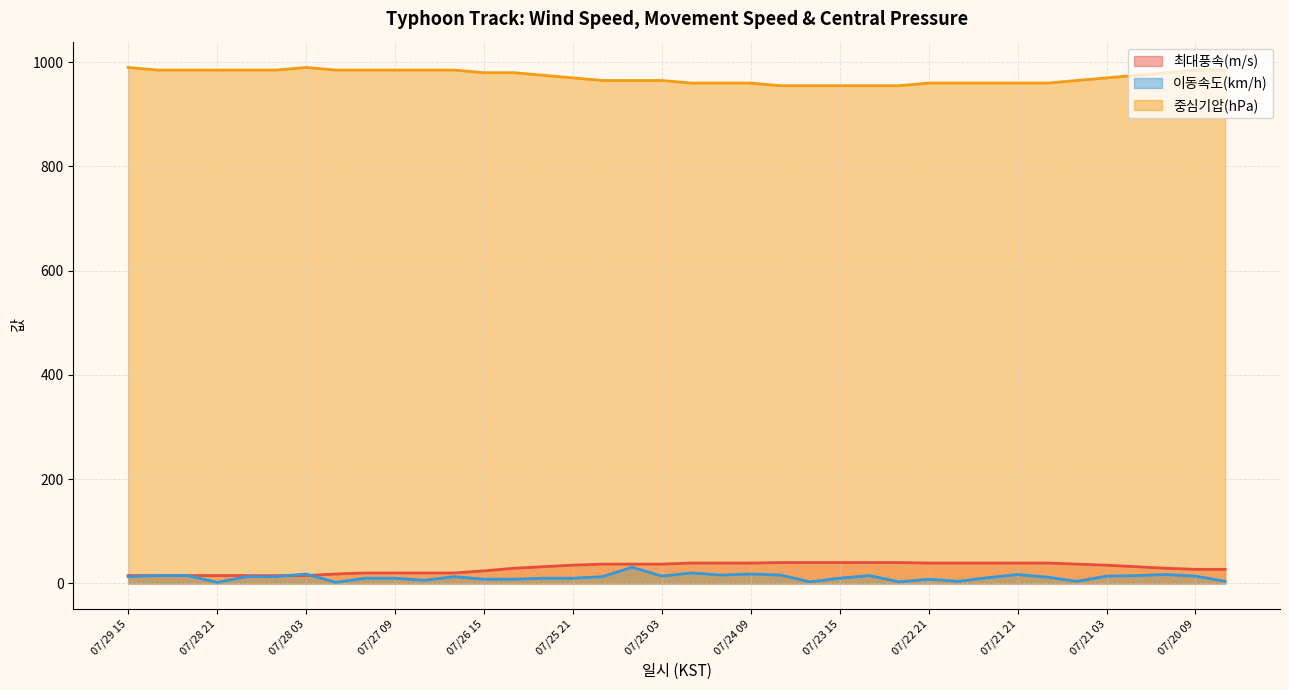

Which series has the largest total across all categories?

중심기압(hPa)